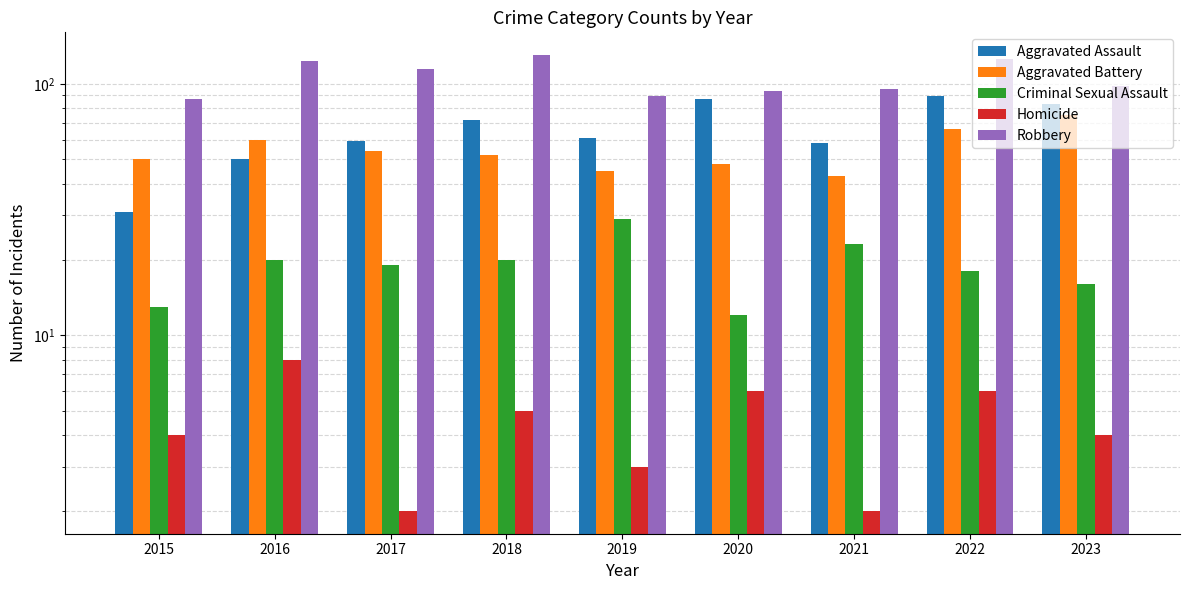

Reading right to left, list all the values displayed in this chart.

Aggravated Assault: 2023=83	2022=89	2021=58	2020=87	2019=61	2018=72	2017=59	2016=50	2015=31
Aggravated Battery: 2023=75	2022=66	2021=43	2020=48	2019=45	2018=52	2017=54	2016=60	2015=50
Criminal Sexual Assault: 2023=16	2022=18	2021=23	2020=12	2019=29	2018=20	2017=19	2016=20	2015=13
Homicide: 2023=4	2022=6	2021=2	2020=6	2019=3	2018=5	2017=2	2016=8	2015=4
Robbery: 2023=98	2022=125	2021=95	2020=94	2019=89	2018=130	2017=115	2016=123	2015=87